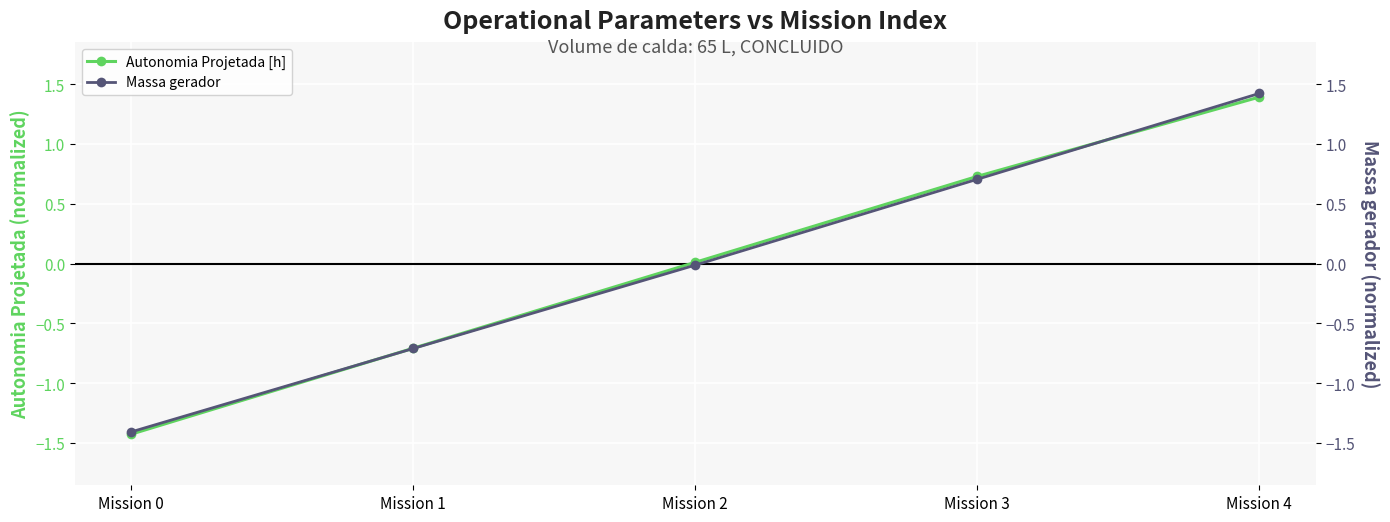

Where is Massa gerador nearest to the value 0?

Mission 2